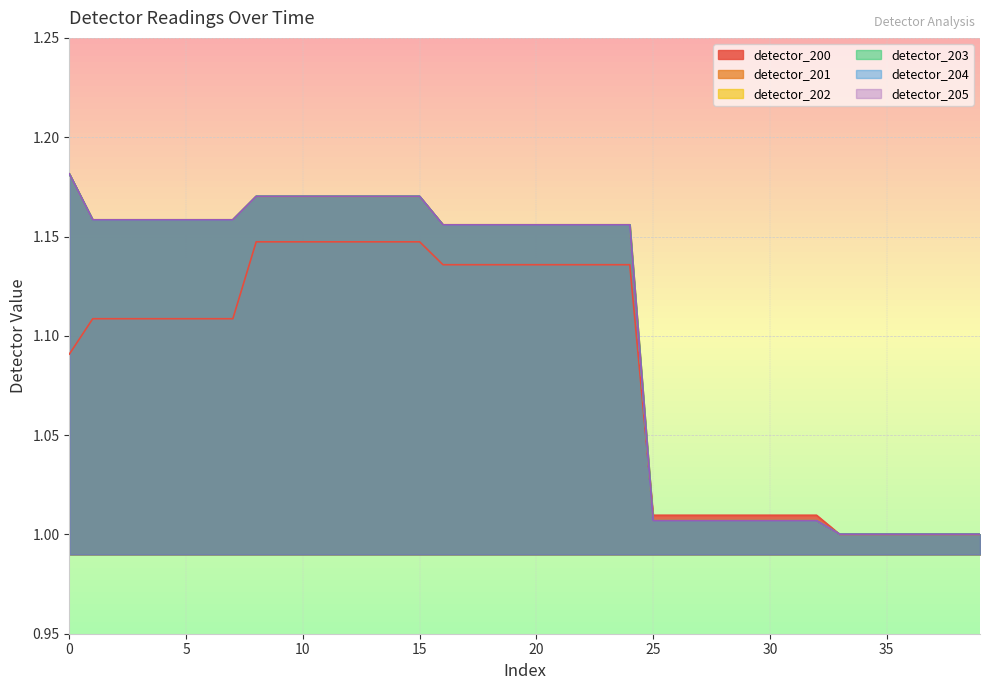

Reading left to right, list all the values displayed in this chart.

detector_200: 1.1	1.1	1.1	1.1	1.1	1.1	1.1	1.1	1.1	1.1	1.1	1.1	1.1	1.1	1.1	1.1	1.1	1.1	1.1	1.1	1.1	1.1	1.1	1.1	1.1	1.0	1.0	1.0	1.0	1.0	1.0	1.0	1.0	1.0	1.0	1.0	1.0	1.0	1.0	1.0
detector_201: 1.2	1.2	1.2	1.2	1.2	1.2	1.2	1.2	1.2	1.2	1.2	1.2	1.2	1.2	1.2	1.2	1.2	1.2	1.2	1.2	1.2	1.2	1.2	1.2	1.2	1.0	1.0	1.0	1.0	1.0	1.0	1.0	1.0	1.0	1.0	1.0	1.0	1.0	1.0	1.0
detector_202: 1.2	1.2	1.2	1.2	1.2	1.2	1.2	1.2	1.2	1.2	1.2	1.2	1.2	1.2	1.2	1.2	1.2	1.2	1.2	1.2	1.2	1.2	1.2	1.2	1.2	1.0	1.0	1.0	1.0	1.0	1.0	1.0	1.0	1.0	1.0	1.0	1.0	1.0	1.0	1.0
detector_203: 1.2	1.2	1.2	1.2	1.2	1.2	1.2	1.2	1.2	1.2	1.2	1.2	1.2	1.2	1.2	1.2	1.2	1.2	1.2	1.2	1.2	1.2	1.2	1.2	1.2	1.0	1.0	1.0	1.0	1.0	1.0	1.0	1.0	1.0	1.0	1.0	1.0	1.0	1.0	1.0
detector_204: 1.2	1.2	1.2	1.2	1.2	1.2	1.2	1.2	1.2	1.2	1.2	1.2	1.2	1.2	1.2	1.2	1.2	1.2	1.2	1.2	1.2	1.2	1.2	1.2	1.2	1.0	1.0	1.0	1.0	1.0	1.0	1.0	1.0	1.0	1.0	1.0	1.0	1.0	1.0	1.0
detector_205: 1.2	1.2	1.2	1.2	1.2	1.2	1.2	1.2	1.2	1.2	1.2	1.2	1.2	1.2	1.2	1.2	1.2	1.2	1.2	1.2	1.2	1.2	1.2	1.2	1.2	1.0	1.0	1.0	1.0	1.0	1.0	1.0	1.0	1.0	1.0	1.0	1.0	1.0	1.0	1.0